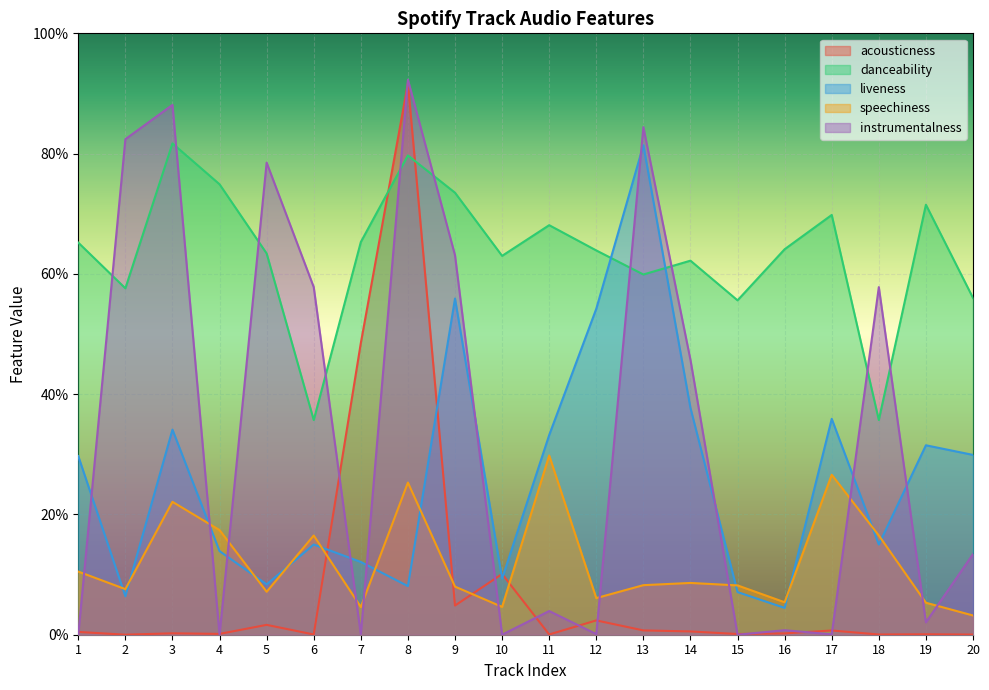

The value of instrumentalness at 15 is 0.6. True or false?

False